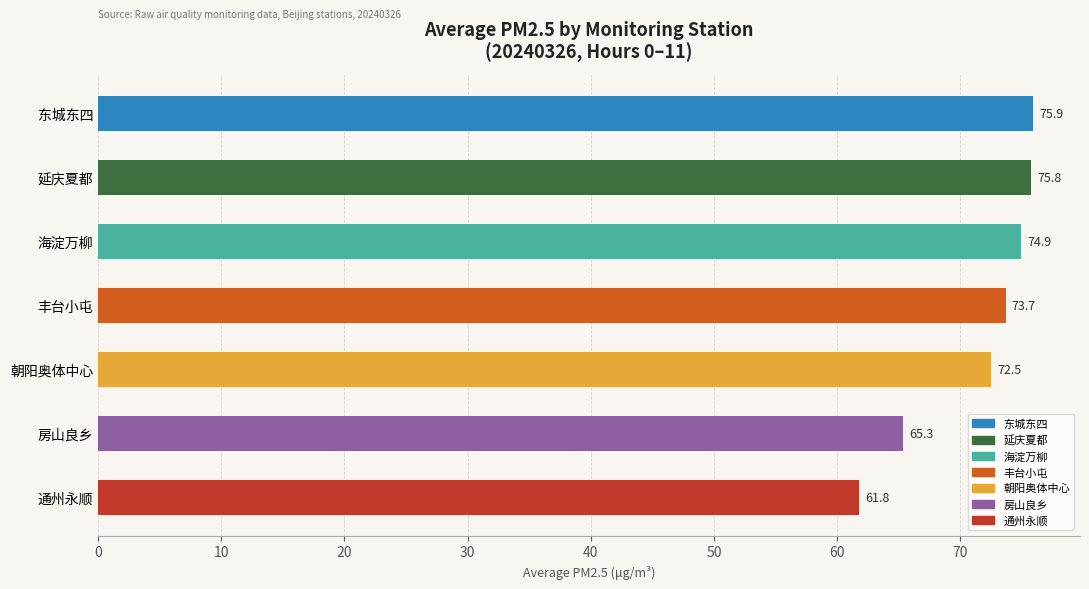

What position from the top is 房山良乡?

6